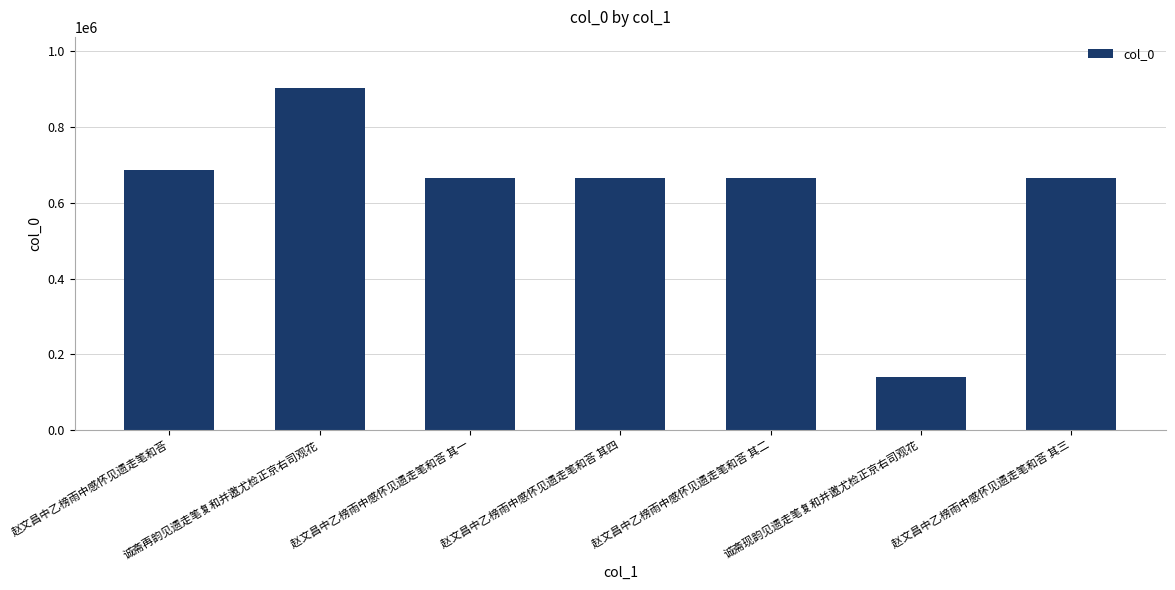

Count the number of data series in this chart.

1